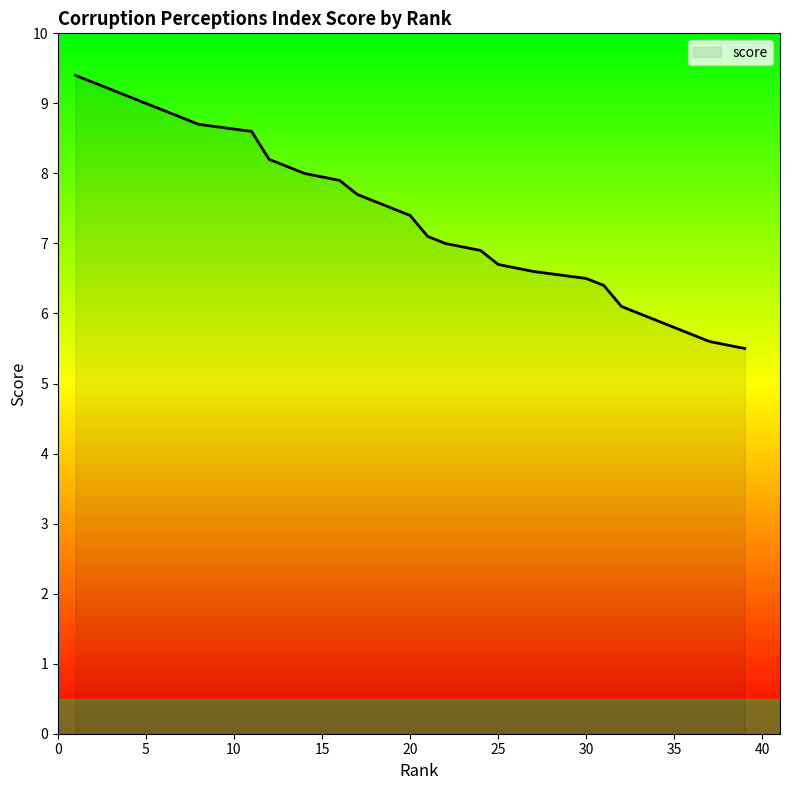

How many distinct data groups are displayed?

1